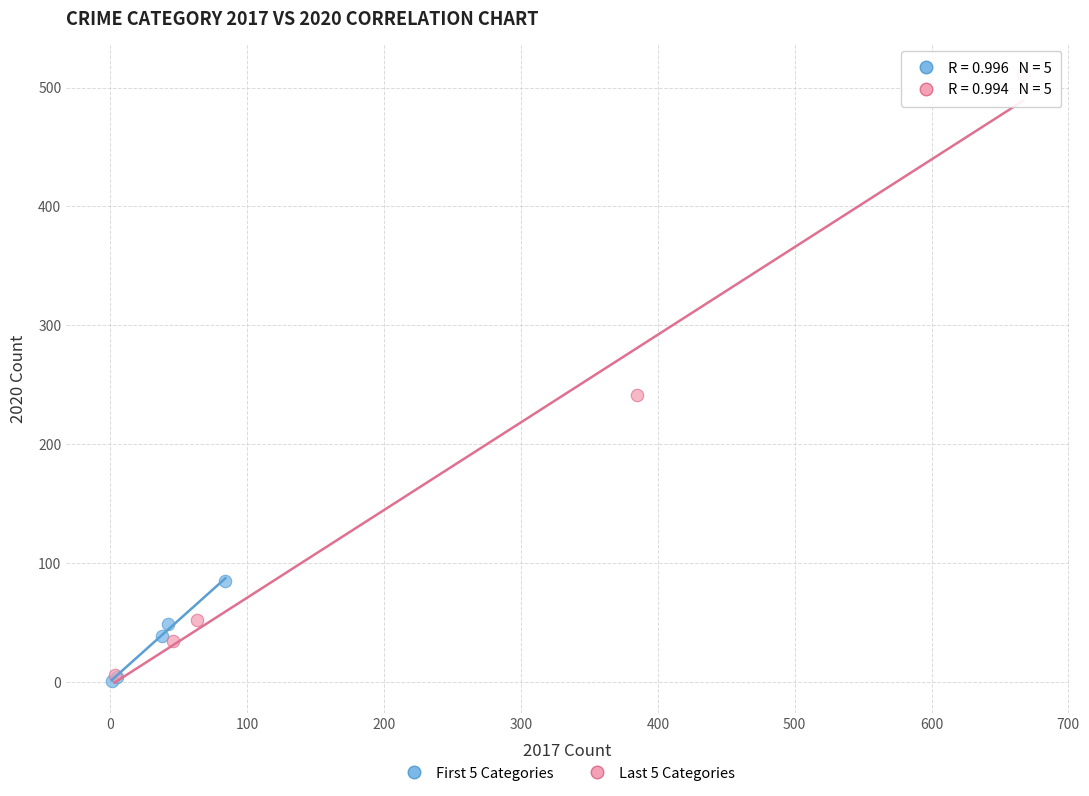

Which series has the largest Y range (max minus min)?

Last 5 Categories